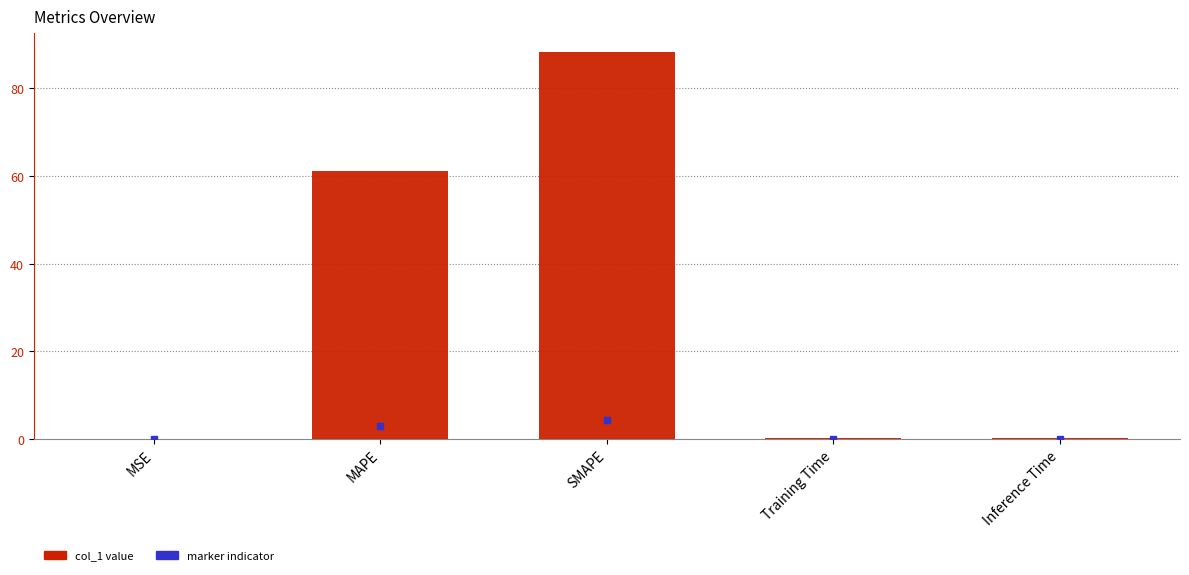

True or false: the data shows 0.2 at Training Time.

True